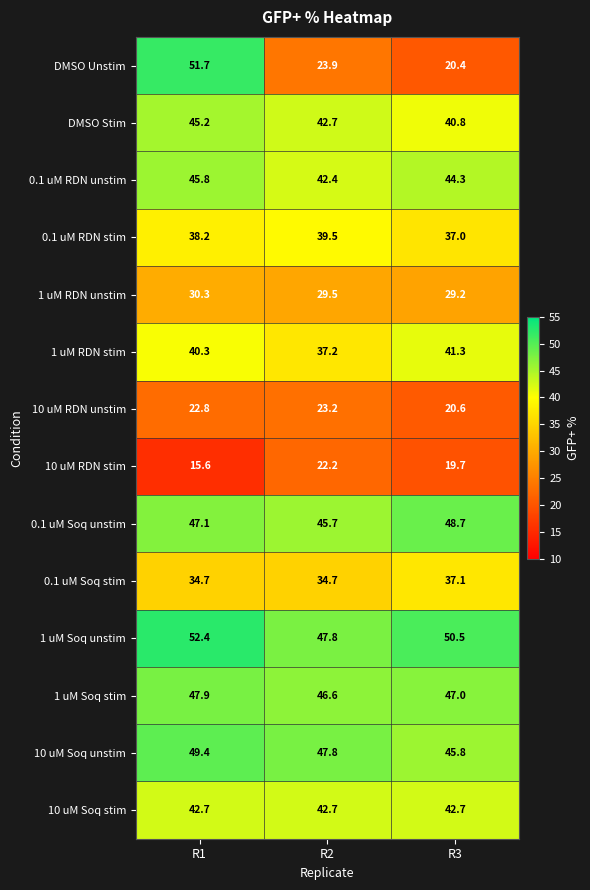

At which category does the chart reach its minimum across all series?

R1